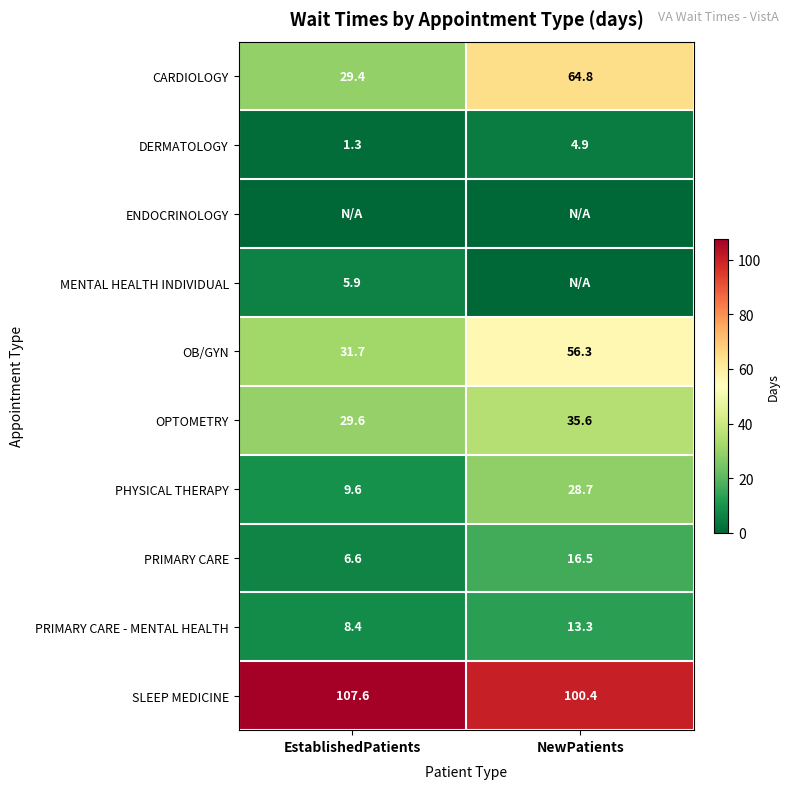

At which category is the sum across all series the highest?

NewPatients